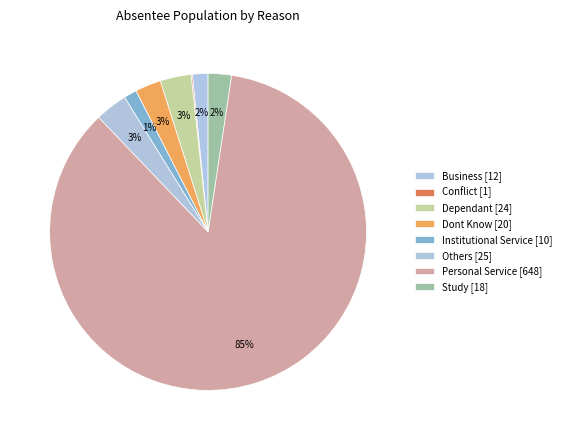

How much of the chart is everything except Personal Service?

14.5%